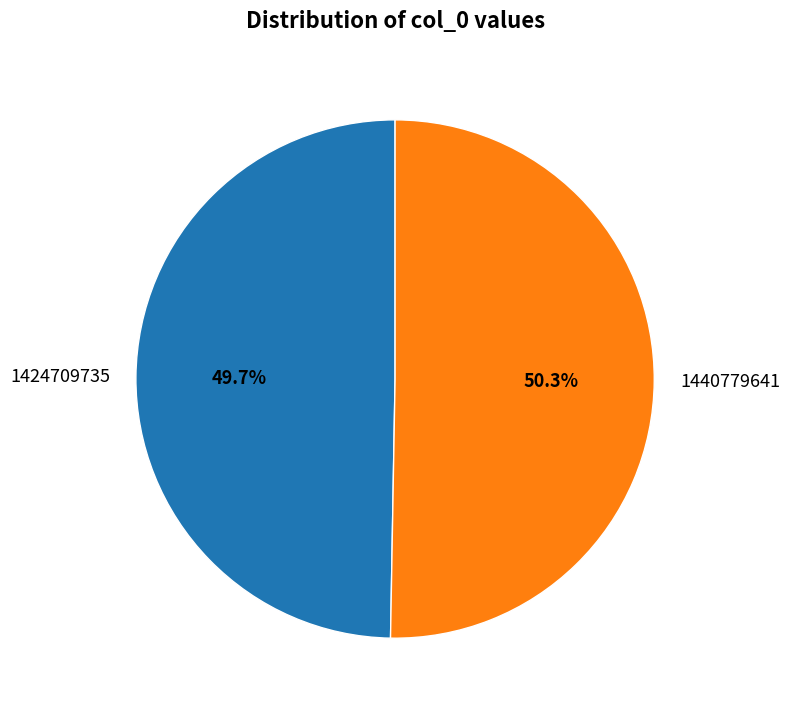

To the nearest percent, what is the combined percentage of 1424709735 and 1440779641?

100%